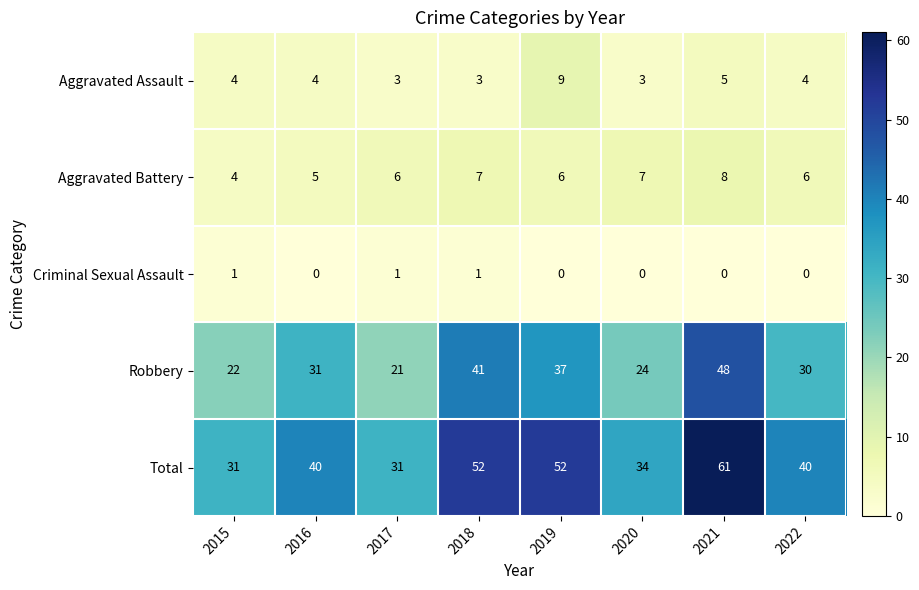

What is the minimum value for Total?

31